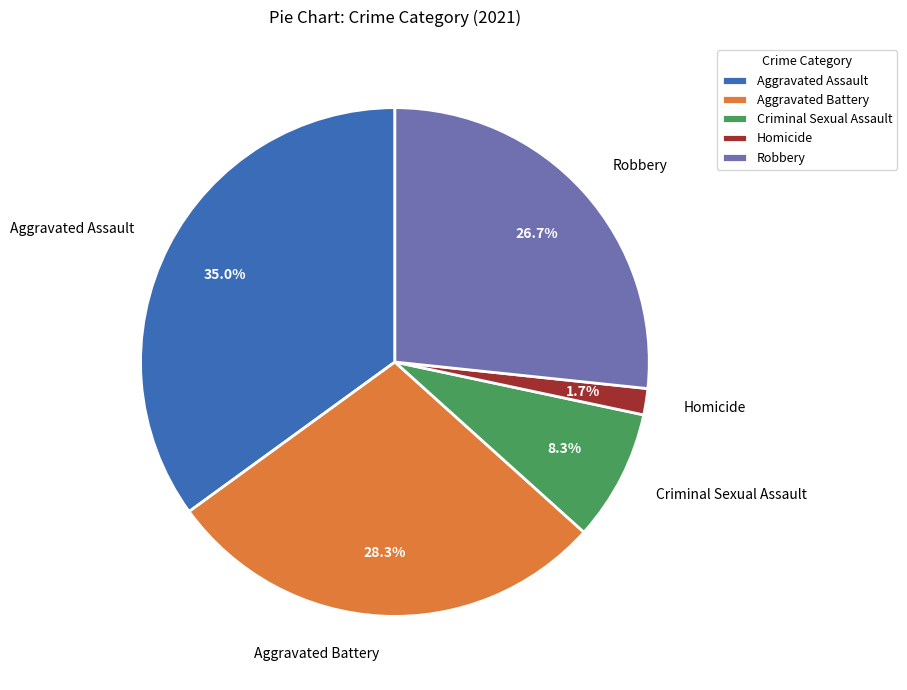

Between Aggravated Battery and Robbery, which is larger?

Aggravated Battery